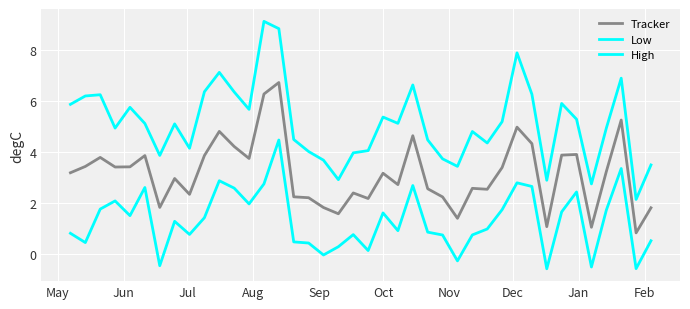

How many interior local peaks does the High series have?

11